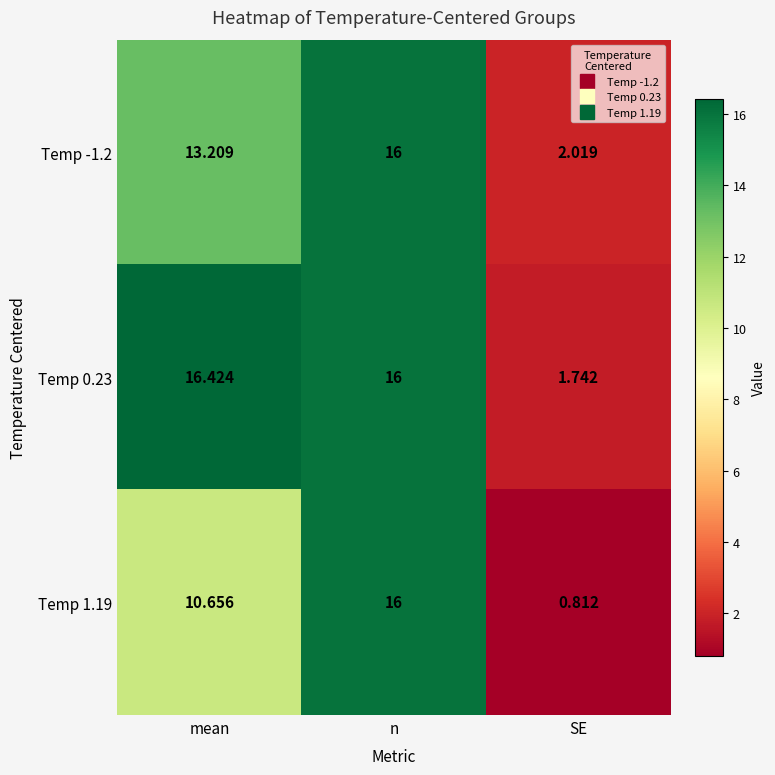

List the labels in order of Temp -1.2 value, smallest first.

SE, mean, n